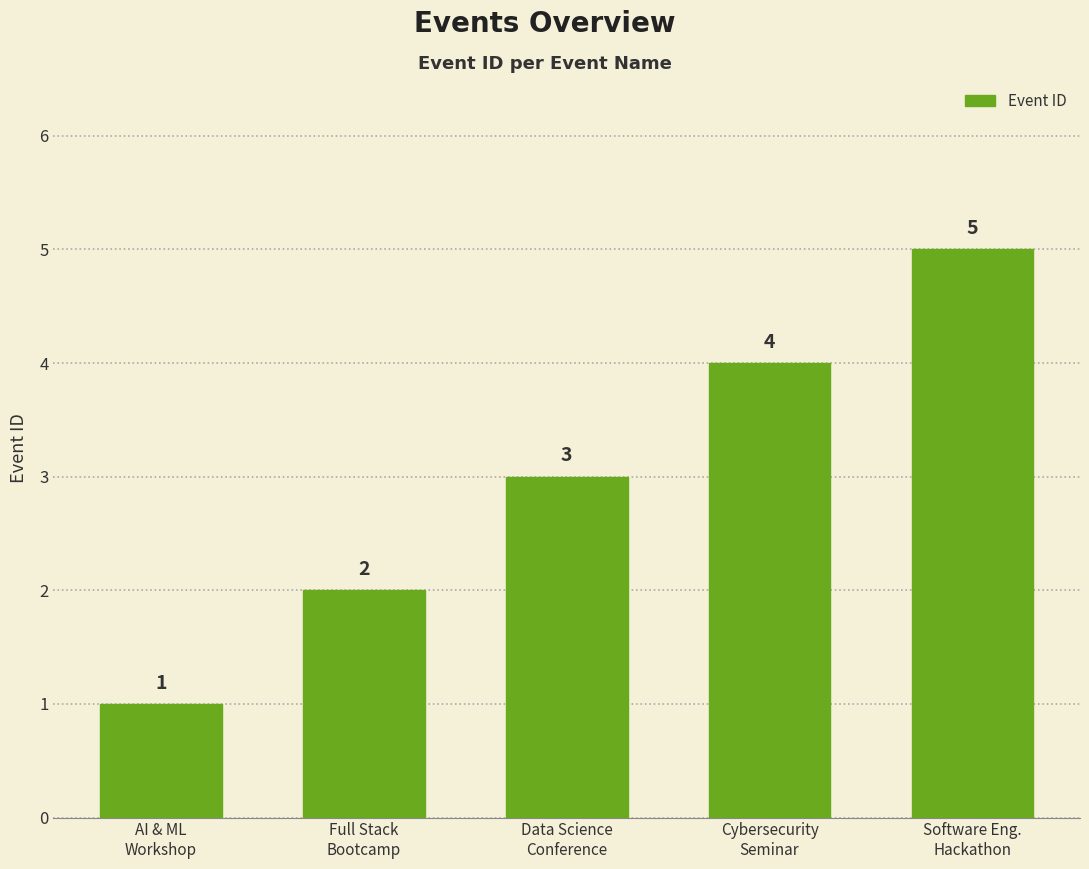

What is the average value?

3